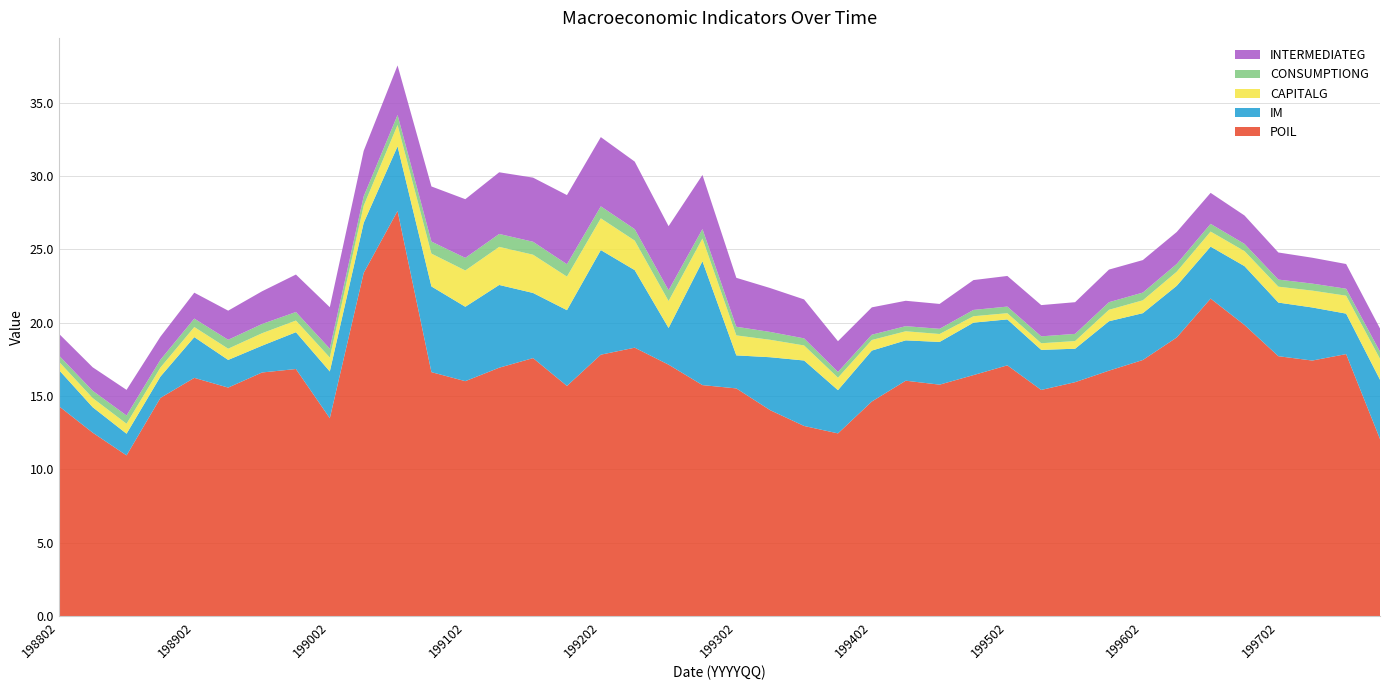

Reading left to right, list all the values displayed in this chart.

POIL: 198802=14.3	198803=12.5	198804=11.0	198901=14.9	198902=16.2	198903=15.6	198904=16.6	199001=16.8	199002=13.5	199003=23.4	199004=27.6	199101=16.6	199102=16.0	199103=16.9	199104=17.6	199201=15.7	199202=17.8	199203=18.3	199204=17.1	199301=15.7	199302=15.5	199303=14.0	199304=13.0	199401=12.5	199402=14.6	199403=16.0	199404=15.8	199501=16.4	199502=17.1	199503=15.4	199504=15.9	199601=16.7	199602=17.5	199603=19.0	199604=21.6	199701=19.8	199702=17.7	199703=17.4	199704=17.9	199801=12.1
IM: 198802=2.5	198803=1.7	198804=1.5	198901=1.5	198902=2.8	198903=1.9	198904=1.8	199001=2.5	199002=3.2	199003=3.4	199004=4.4	199101=5.8	199102=5.1	199103=5.6	199104=4.4	199201=5.2	199202=7.1	199203=5.3	199204=2.5	199301=8.4	199302=2.3	199303=3.6	199304=4.5	199401=2.9	199402=3.5	199403=2.7	199404=2.9	199501=3.6	199502=3.1	199503=2.7	199504=2.3	199601=3.4	199602=3.2	199603=3.5	199604=3.5	199701=4.0	199702=3.7	199703=3.6	199704=2.8	199801=4.0
CAPITALG: 198802=0.6	198803=0.6	198804=0.7	198901=0.6	198902=0.7	198903=0.8	198904=0.8	199001=0.8	199002=0.9	199003=1.2	199004=1.5	199101=2.2	199102=2.5	199103=2.6	199104=2.6	199201=2.3	199202=2.2	199203=2.0	199204=1.8	199301=1.5	199302=1.4	199303=1.2	199304=1.0	199401=0.8	199402=0.7	199403=0.6	199404=0.5	199501=0.4	199502=0.4	199503=0.5	199504=0.5	199601=0.8	199602=0.9	199603=1.0	199604=1.0	199701=1.0	199702=1.1	199703=1.1	199704=1.2	199801=1.4
CONSUMPTIONG: 198802=0.4	198803=0.5	198804=0.6	198901=0.5	198902=0.6	198903=0.6	198904=0.6	199001=0.6	199002=0.6	199003=0.6	199004=0.7	199101=0.8	199102=0.9	199103=0.9	199104=0.9	199201=0.8	199202=0.8	199203=0.8	199204=0.7	199301=0.6	199302=0.6	199303=0.5	199304=0.5	199401=0.4	199402=0.4	199403=0.3	199404=0.4	199501=0.4	199502=0.5	199503=0.5	199504=0.5	199601=0.5	199602=0.5	199603=0.5	199604=0.5	199701=0.5	199702=0.5	199703=0.5	199704=0.5	199801=0.5
INTERMEDIATEG: 198802=1.5	198803=1.6	198804=1.7	198901=1.6	198902=1.8	198903=2.0	198904=2.2	199001=2.6	199002=2.8	199003=3.1	199004=3.4	199101=3.8	199102=4.0	199103=4.2	199104=4.4	199201=4.7	199202=4.7	199203=4.6	199204=4.4	199301=3.7	199302=3.3	199303=3.0	199304=2.7	199401=2.1	199402=1.9	199403=1.7	199404=1.7	199501=2.0	199502=2.1	199503=2.1	199504=2.2	199601=2.2	199602=2.2	199603=2.2	199604=2.1	199701=1.9	199702=1.8	199703=1.8	199704=1.7	199801=1.6